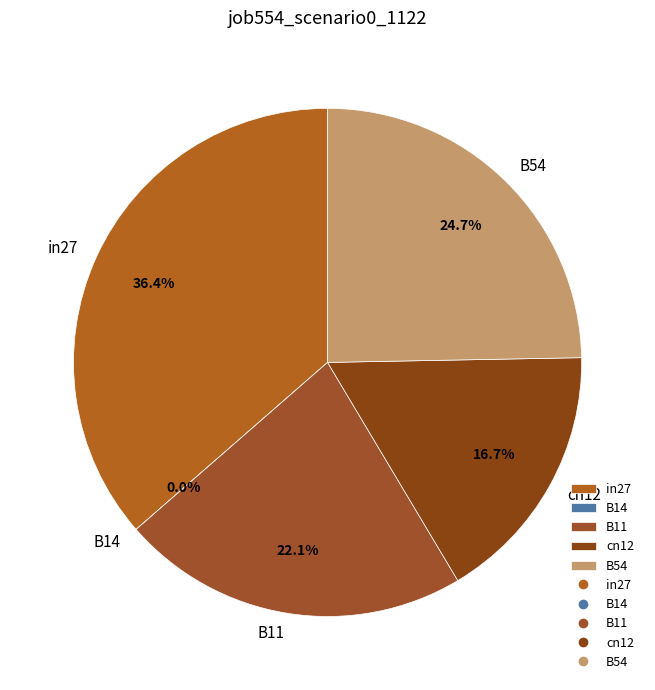

Does B54 account for over 50% of the chart?

No